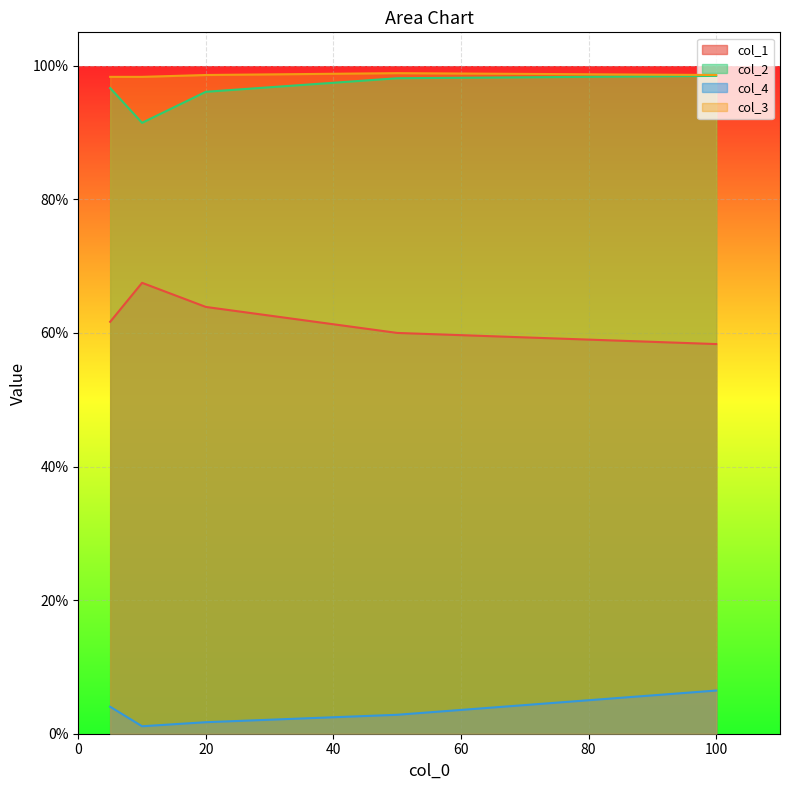

At which category does col_4 reach its first local valley?

10